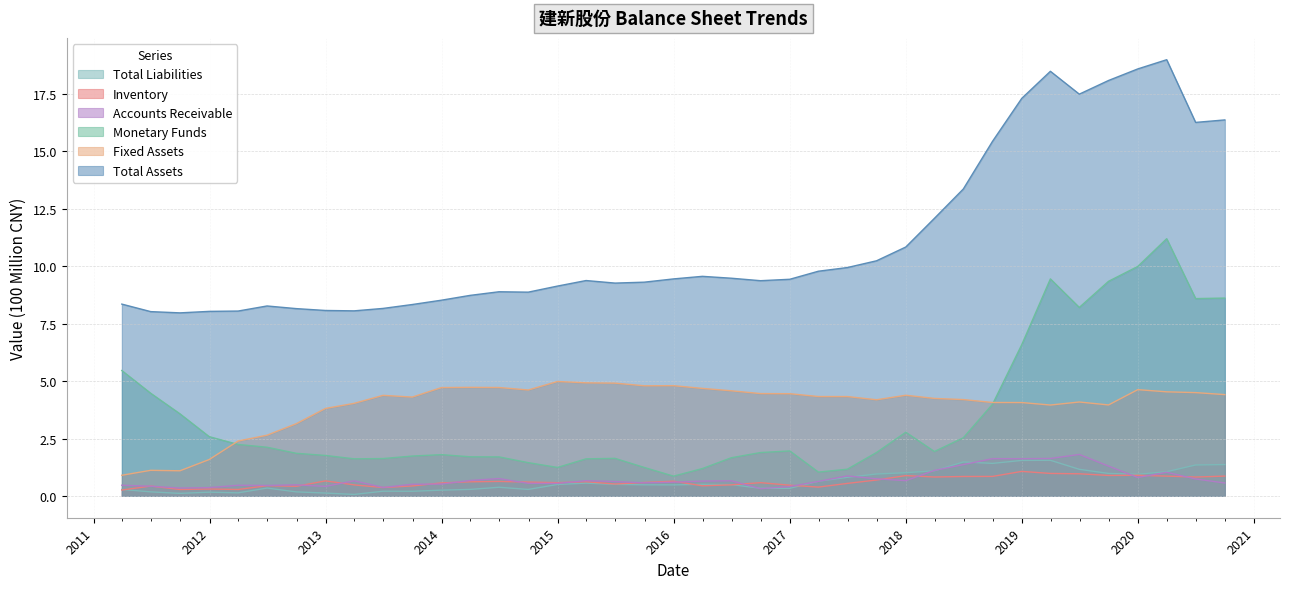

Reading left to right, list all the values displayed in this chart.

TOTAL_ASSETS: 8.4	8.0	8.0	8.0	8.1	8.3	8.2	8.1	8.1	8.2	8.3	8.5	8.7	8.9	8.9	9.1	9.4	9.3	9.3	9.4	9.6	9.5	9.4	9.4	9.8	9.9	10.2	10.8	12.1	13.4	15.4	17.3	18.5	17.5	18.1	18.6	19.0	16.3	16.4
FIXED_ASSET: 0.9	1.1	1.1	1.6	2.4	2.6	3.1	3.8	4.0	4.4	4.3	4.7	4.7	4.7	4.6	5.0	4.9	4.9	4.8	4.8	4.7	4.6	4.5	4.5	4.3	4.3	4.2	4.4	4.2	4.2	4.1	4.1	4.0	4.1	4.0	4.6	4.5	4.5	4.4
MONETARYFUNDS: 5.5	4.5	3.6	2.6	2.2	2.1	1.9	1.8	1.6	1.6	1.7	1.8	1.7	1.7	1.4	1.2	1.6	1.6	1.2	0.9	1.2	1.7	1.9	2.0	1.0	1.2	1.9	2.8	1.9	2.5	4.0	6.6	9.5	8.2	9.3	10.0	11.2	8.6	8.6
ACCOUNTS_RECE: 0.5	0.4	0.3	0.4	0.5	0.5	0.5	0.4	0.7	0.4	0.5	0.5	0.7	0.8	0.5	0.5	0.7	0.6	0.6	0.6	0.6	0.7	0.3	0.4	0.6	0.9	0.7	0.7	1.1	1.4	1.6	1.6	1.6	1.8	1.3	0.8	1.0	0.7	0.6
INVENTORY: 0.3	0.4	0.3	0.3	0.3	0.4	0.4	0.7	0.5	0.4	0.4	0.6	0.6	0.6	0.6	0.6	0.6	0.5	0.6	0.6	0.4	0.5	0.6	0.5	0.4	0.5	0.7	0.9	0.8	0.8	0.8	1.1	1.0	1.0	0.9	0.9	0.9	0.8	0.9
TOTAL_LIABILITIES: 0.3	0.2	0.1	0.2	0.1	0.3	0.2	0.1	0.1	0.2	0.2	0.3	0.3	0.4	0.3	0.5	0.6	0.5	0.5	0.5	0.5	0.5	0.3	0.3	0.6	0.8	1.0	1.0	1.1	1.5	1.4	1.5	1.6	1.2	1.0	0.9	1.1	1.3	1.4